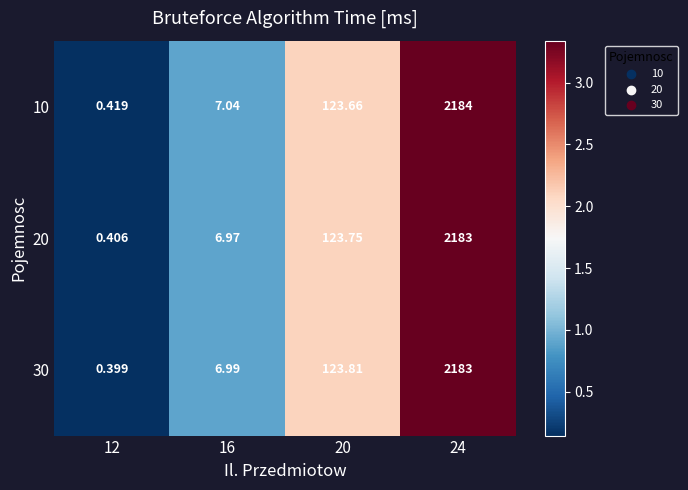

Is the value of 30 at 20 greater than the value of 20 at 16?

Yes